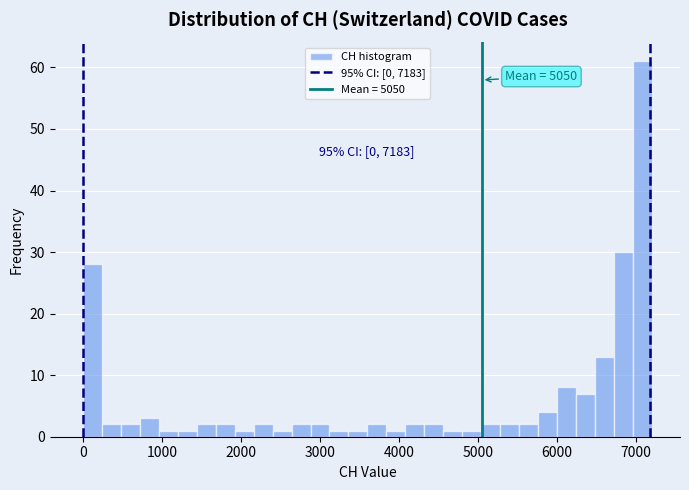

Around what value on the x-axis is the tallest bar? Give the approximate position of its centre, as read against the axis.

7100